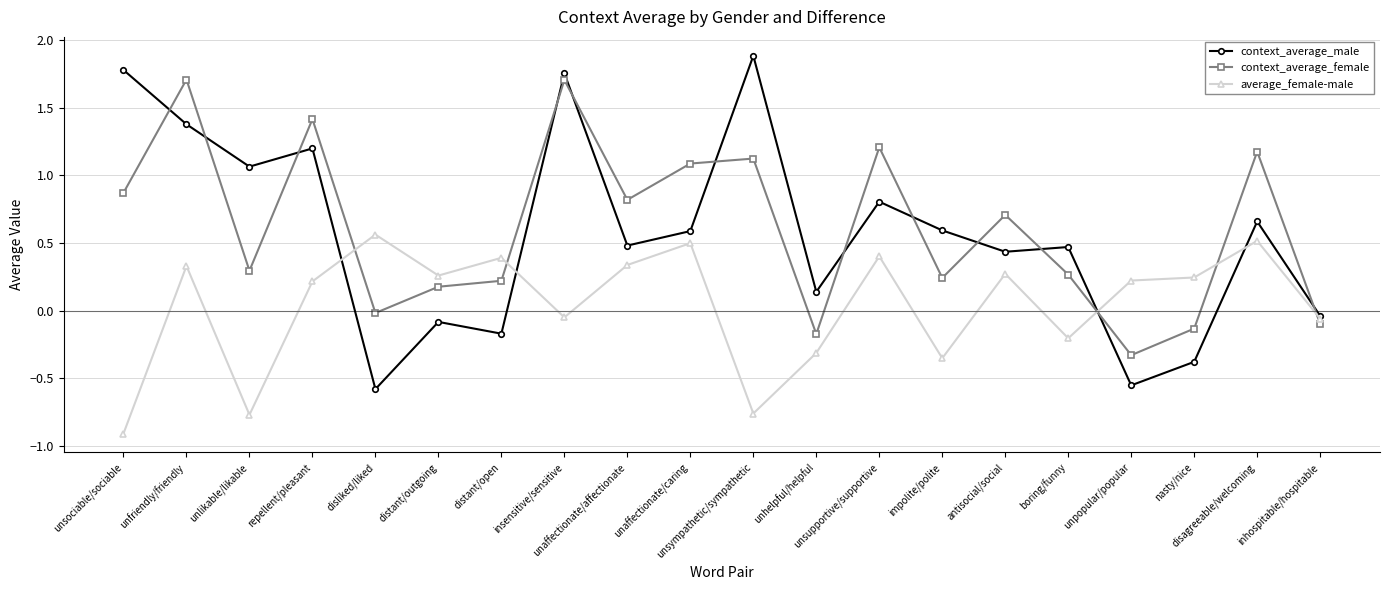

At how many categories does at least one series exceed 0?

19